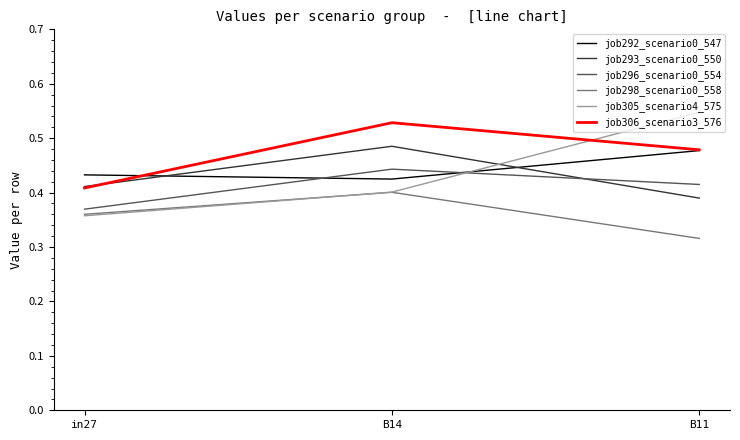

What position from the right is B14?

2